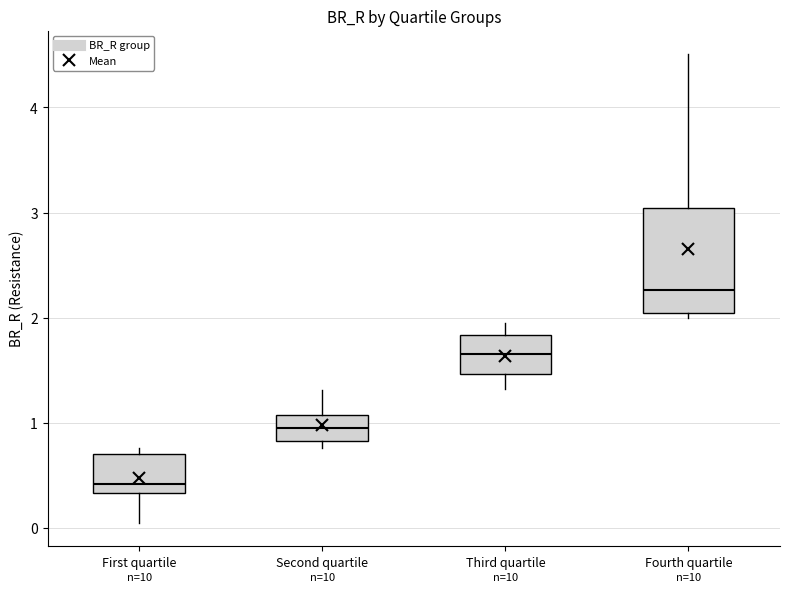

Which box is the tallest, from its lower edge to its upper edge?

Fourth quartile